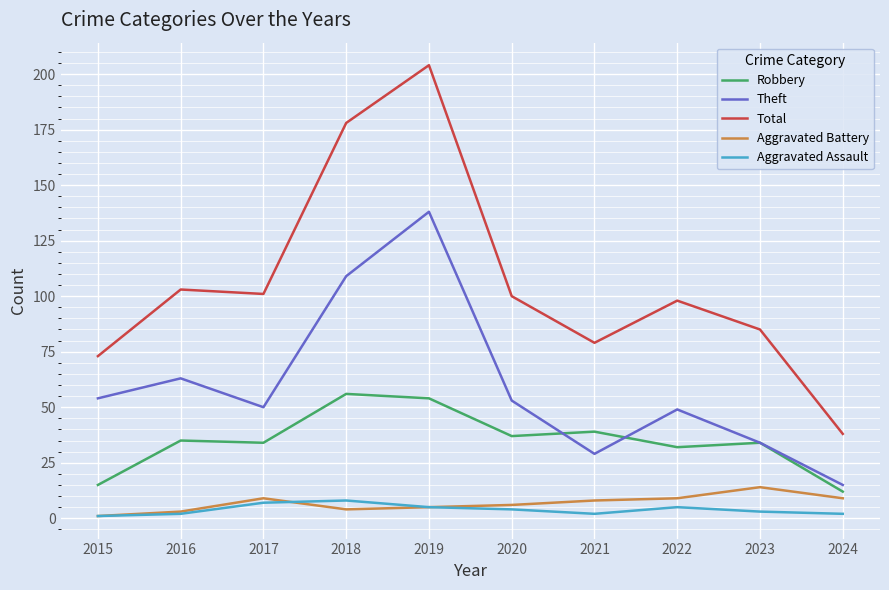

Which category has the highest value across all series?

2019